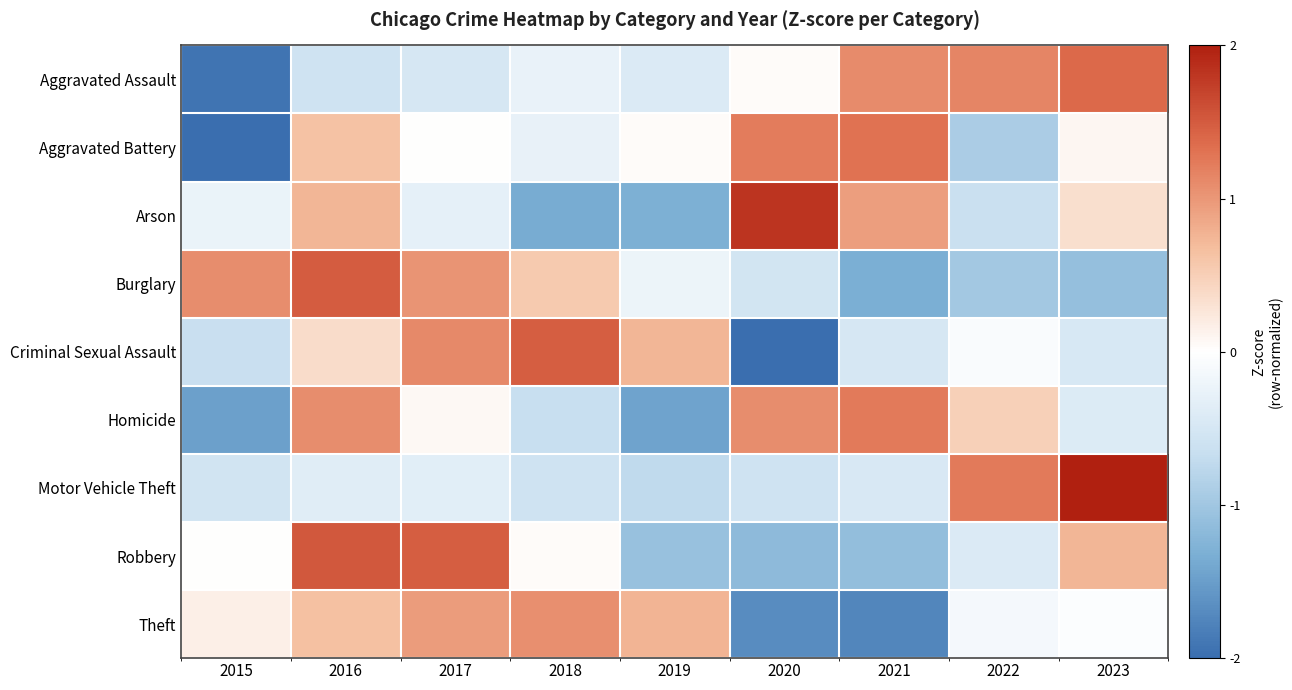

At which category is the sum across all series the highest?

2016